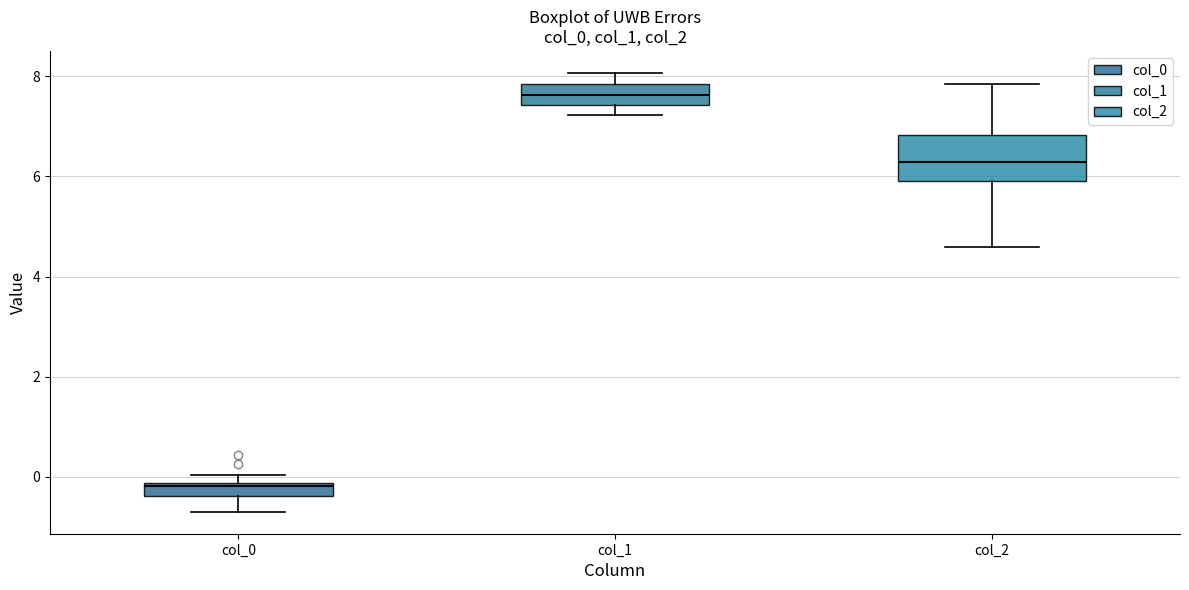

Which box has the lowest median line?

col_0